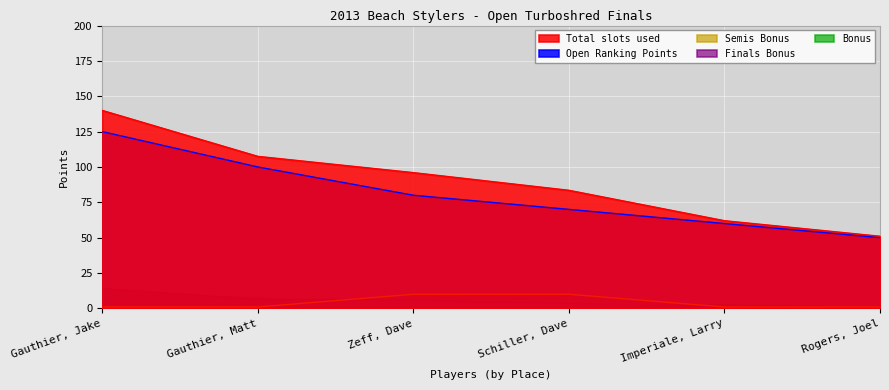

How many values in the Semis Bonus series exceed 1?

2